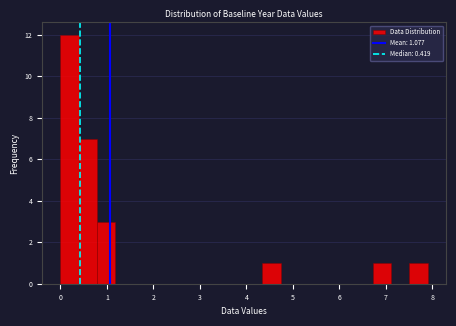

Around what value on the x-axis is the tallest bar? Give the approximate position of its centre, as read against the axis.

0.2